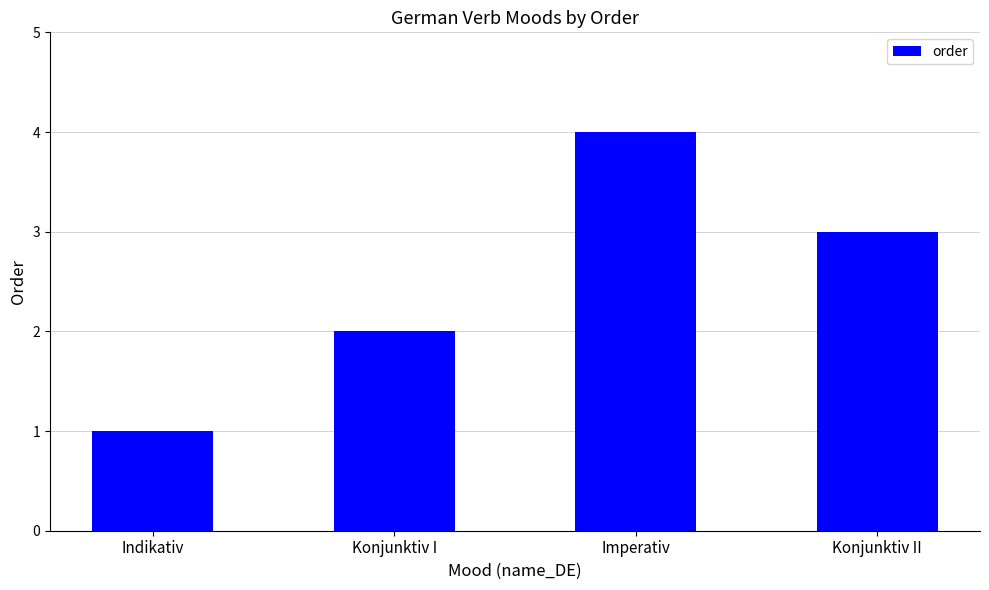

What is the ratio of the value at Imperativ to the value at Konjunktiv I?

2.0